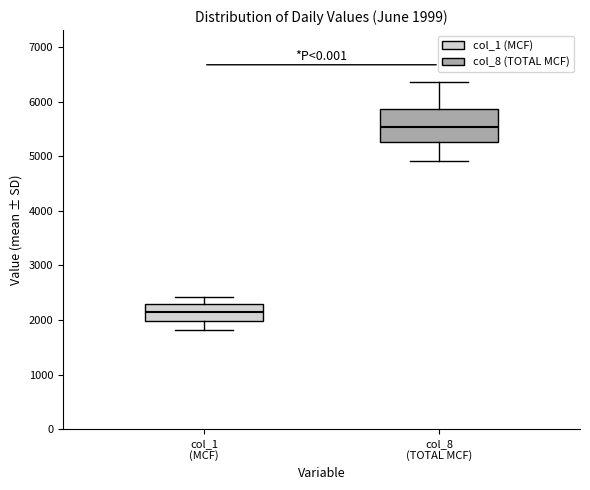

Comparing the boxes themselves (not the whiskers), which one is the tallest?

col_8 (TOTAL MCF)